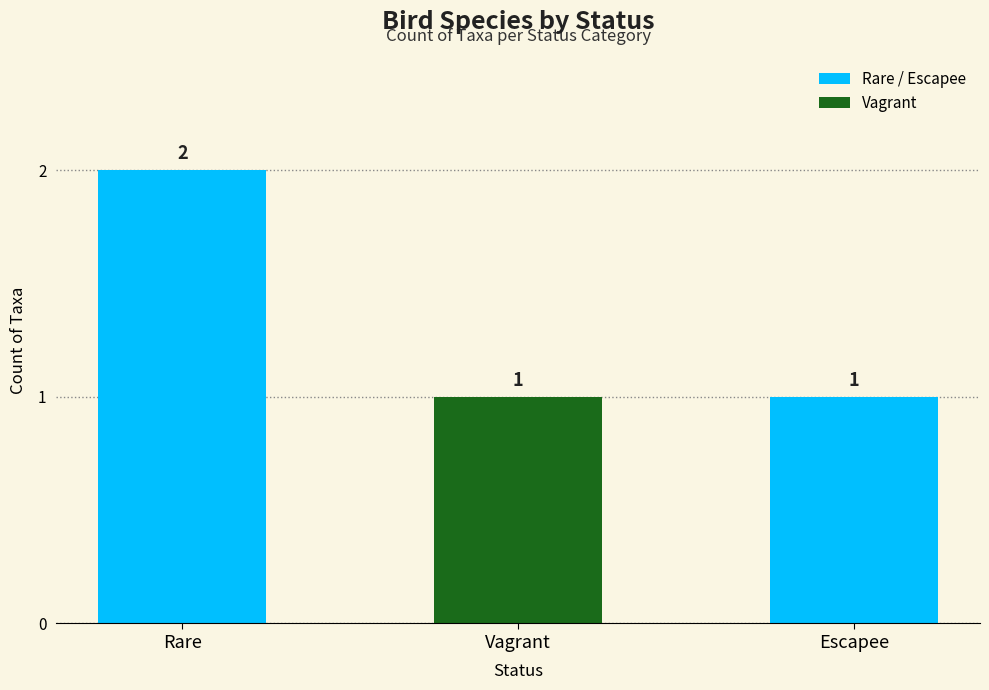

Reading left to right, what are all the values shown in this chart?

2	1	1